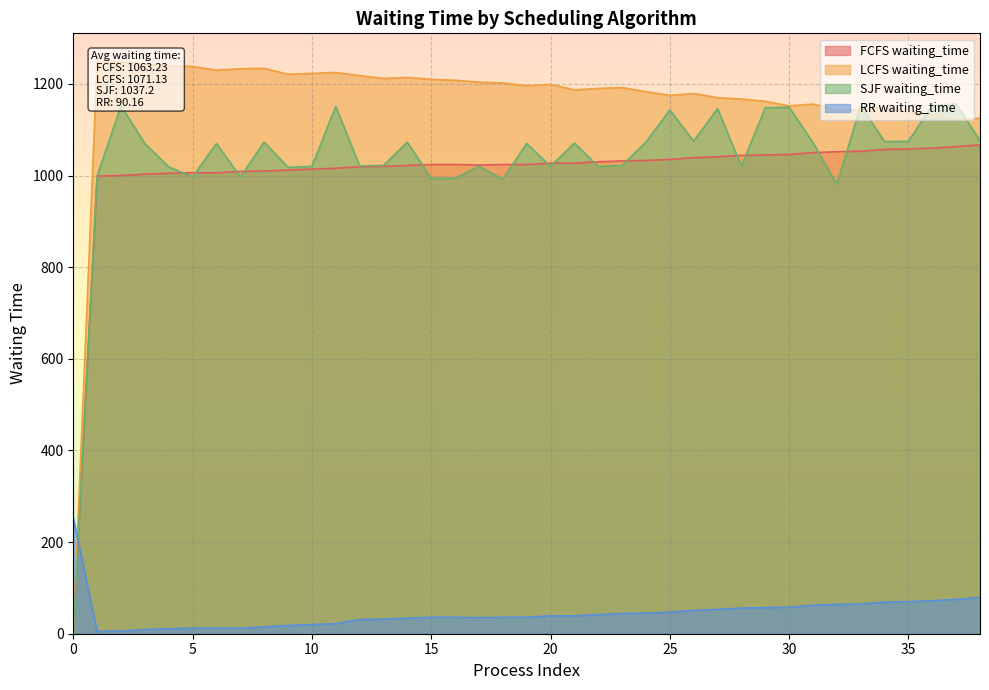

Reading left to right, list all the values displayed in this chart.

FCFS waiting_time: 0=0	1=999	2=1000	3=1003	4=1005	5=1006	6=1006	7=1009	8=1010	9=1012	10=1014	11=1016	12=1019	13=1020	14=1022	15=1024	16=1024	17=1023	18=1024	19=1024	20=1027	21=1027	22=1030	23=1032	24=1033	25=1035	26=1039	27=1041	28=1044	29=1045	30=1046	31=1050	32=1052	33=1053	34=1057	35=1058	36=1060	37=1063	38=1067
LCFS waiting_time: 0=0	1=1247	2=1248	3=1243	4=1240	5=1238	6=1230	7=1233	8=1234	9=1221	10=1223	11=1225	12=1218	13=1212	14=1214	15=1210	16=1208	17=1204	18=1202	19=1196	20=1199	21=1187	22=1190	23=1192	24=1183	25=1175	26=1179	27=1170	28=1167	29=1162	30=1152	31=1156	32=1143	33=1144	34=1148	35=1138	36=1133	37=1121	38=1125
SJF waiting_time: 0=0	1=999	2=1152	3=1070	4=1019	5=997	6=1070	7=997	8=1073	9=1018	10=1020	11=1151	12=1021	13=1022	14=1073	15=994	16=994	17=1020	18=992	19=1070	20=1020	21=1071	22=1020	23=1022	24=1073	25=1143	26=1075	27=1146	28=1020	29=1148	30=1149	31=1072	32=981	33=1152	34=1074	35=1075	36=1153	37=1156	38=1076
RR waiting_time: 0=253	1=5	2=6	3=9	4=11	5=12	6=12	7=12	8=15	9=18	10=20	11=22	12=31	13=32	14=34	15=36	16=36	17=35	18=36	19=36	20=39	21=39	22=42	23=44	24=45	25=47	26=51	27=53	28=56	29=57	30=58	31=62	32=64	33=65	34=69	35=70	36=72	37=75	38=79